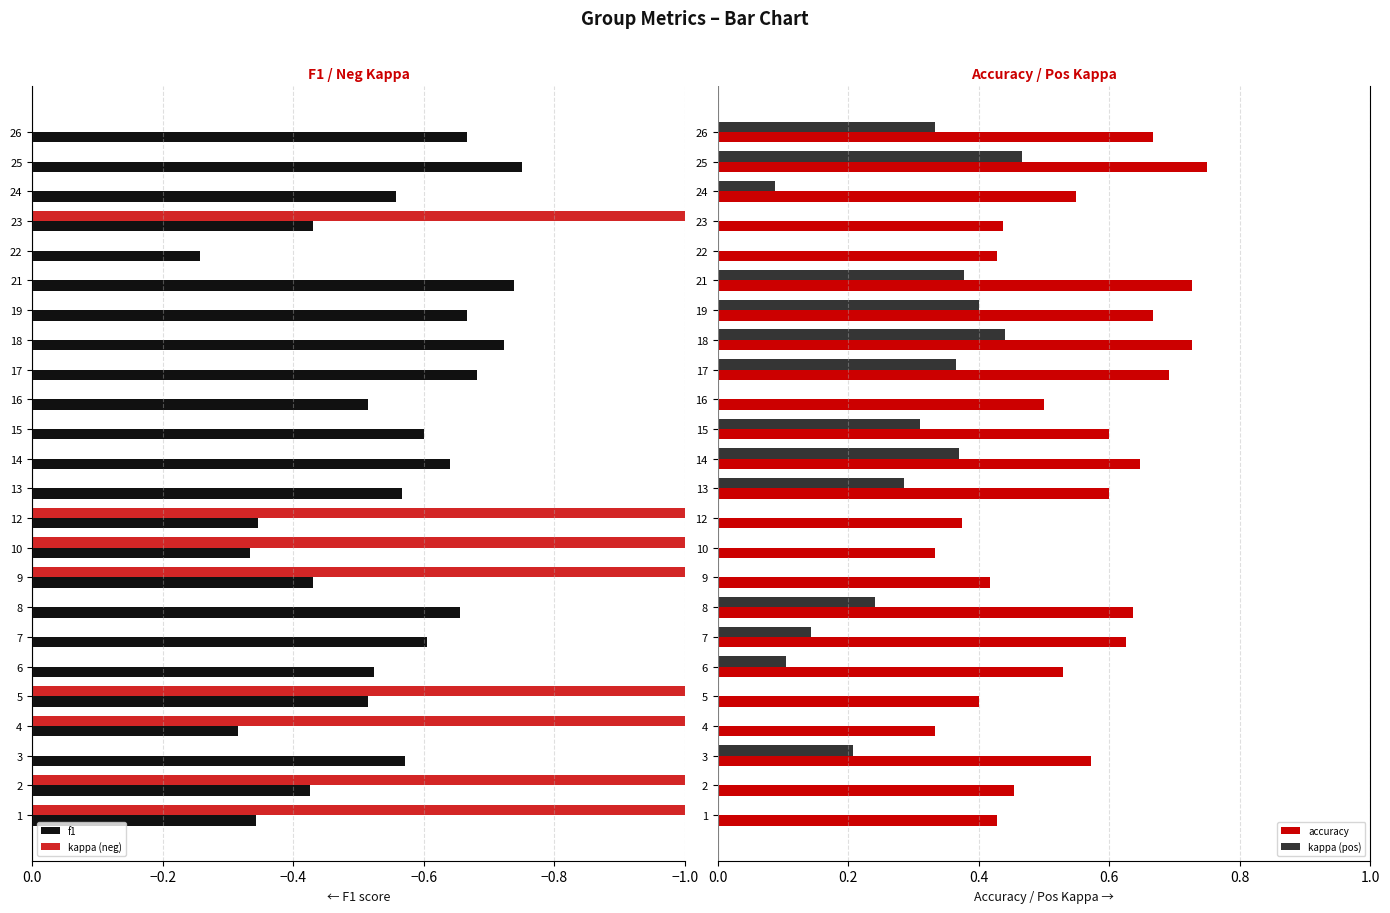

Reading right to left, what are all the values shown in this chart?

f1: -0.7	-0.8	-0.6	-0.4	-0.3	-0.7	-0.7	-0.7	-0.7	-0.5	-0.6	-0.6	-0.6	-0.3	-0.3	-0.4	-0.7	-0.6	-0.5	-0.5	-0.3	-0.6	-0.4	-0.3
kappa (neg): 0.0	0.0	0.0	-9.1	0.0	0.0	0.0	0.0	0.0	0.0	0.0	0.0	0.0	-11.1	-50.0	-23.5	0.0	0.0	0.0	-20.0	-31.2	0.0	-13.8	-27.3
accuracy: 0.7	0.8	0.5	0.4	0.4	0.7	0.7	0.7	0.7	0.5	0.6	0.6	0.6	0.4	0.3	0.4	0.6	0.6	0.5	0.4	0.3	0.6	0.5	0.4
kappa (pos): 0.3	0.5	0.1	0.0	0.0	0.4	0.4	0.4	0.4	0.0	0.3	0.4	0.3	0.0	0.0	0.0	0.2	0.1	0.1	0.0	0.0	0.2	0.0	0.0